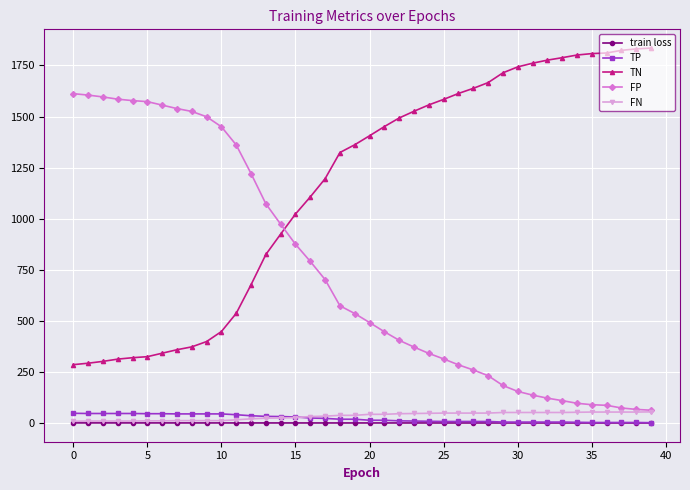

Which series has the largest total across all categories?

TN